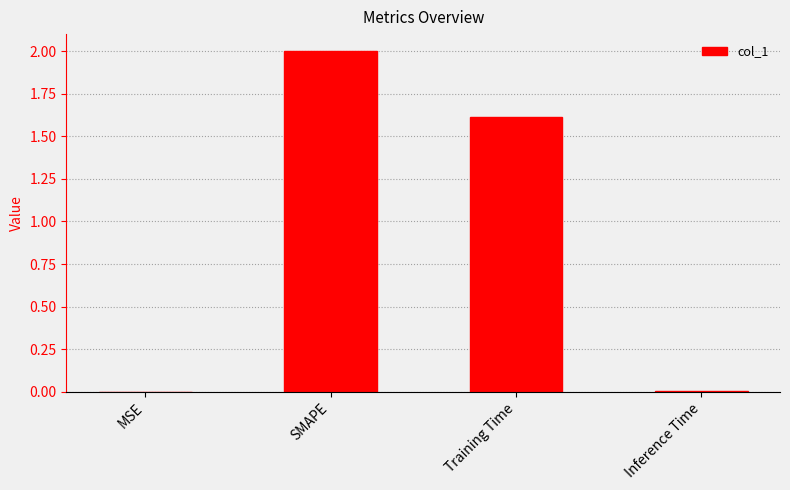

How many values exceed 1?

2